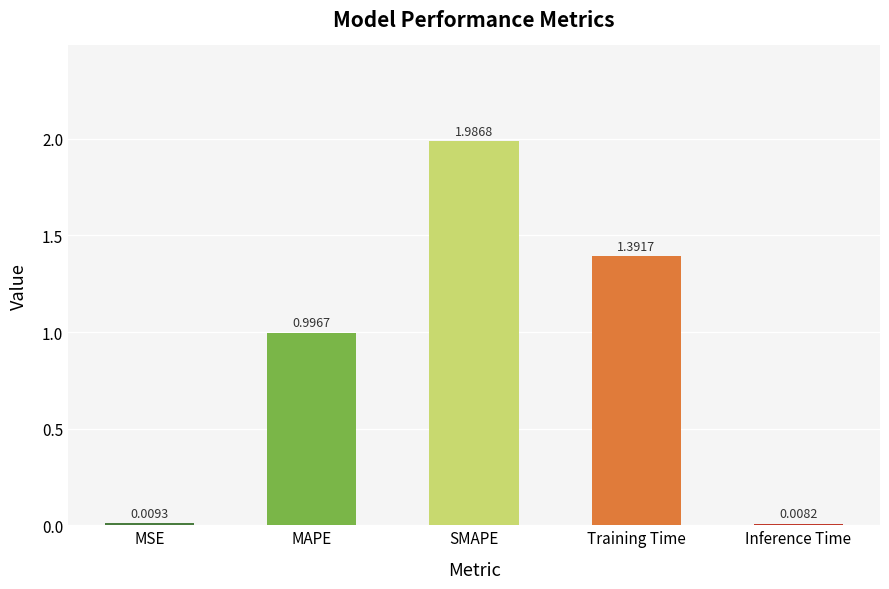

Are the bars grouped side by side (vs. stacked)?

No